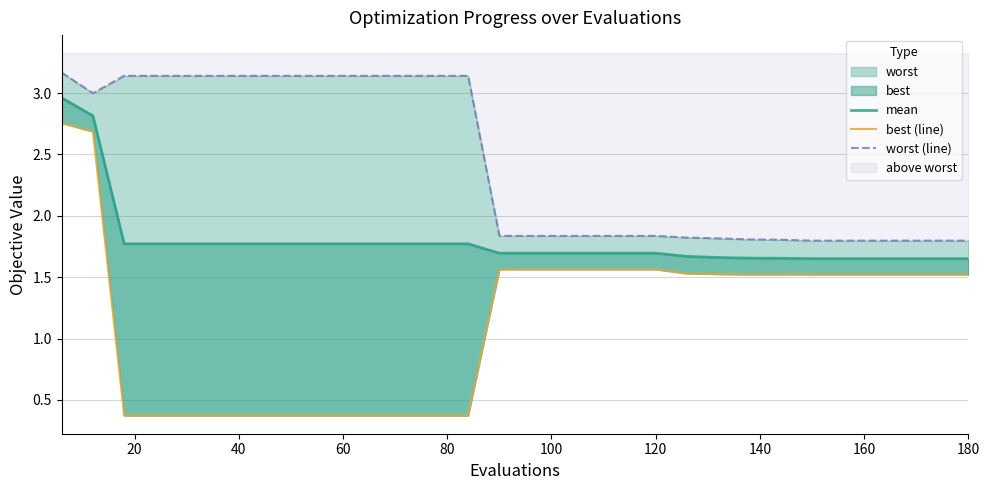

What is the total value across all series at 60?

5.3